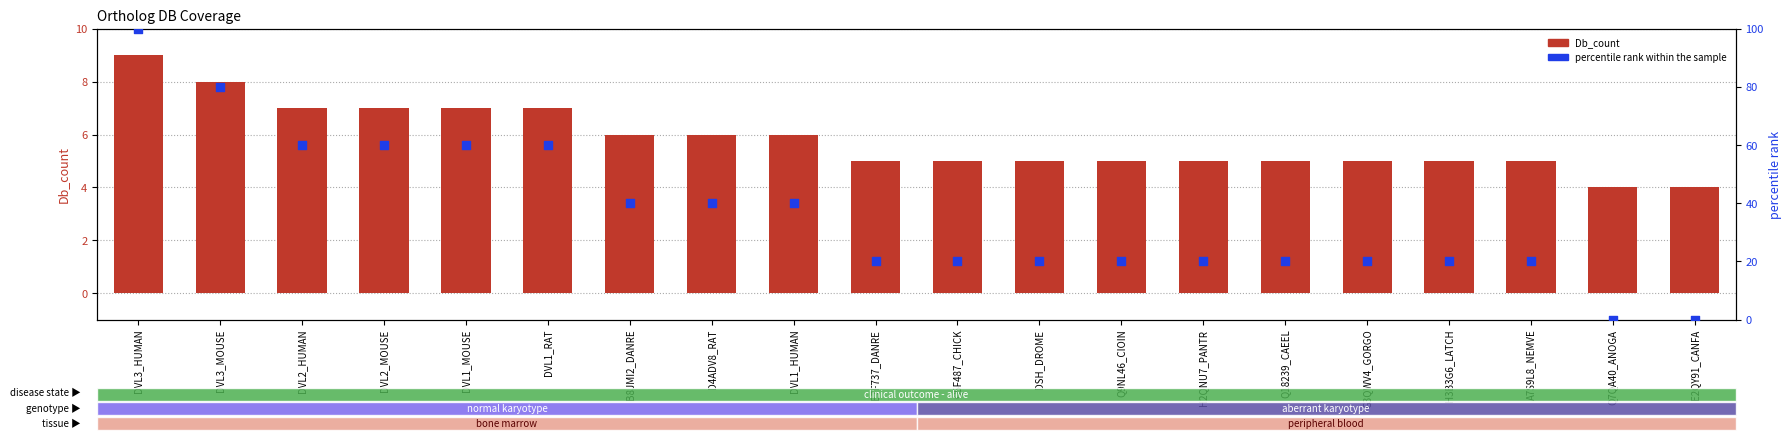

Which series reaches the minimum Y coordinate?

percentile rank within the sample